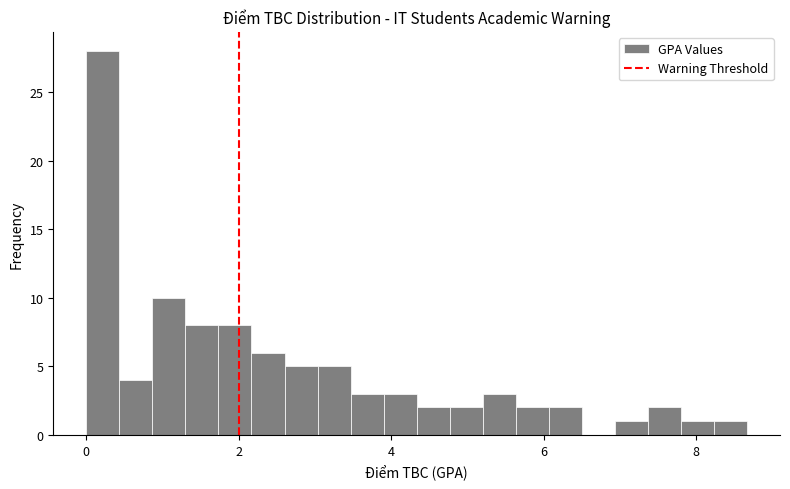

Around what value on the x-axis is the tallest bar? Give the approximate position of its centre, as read against the axis.

0.2